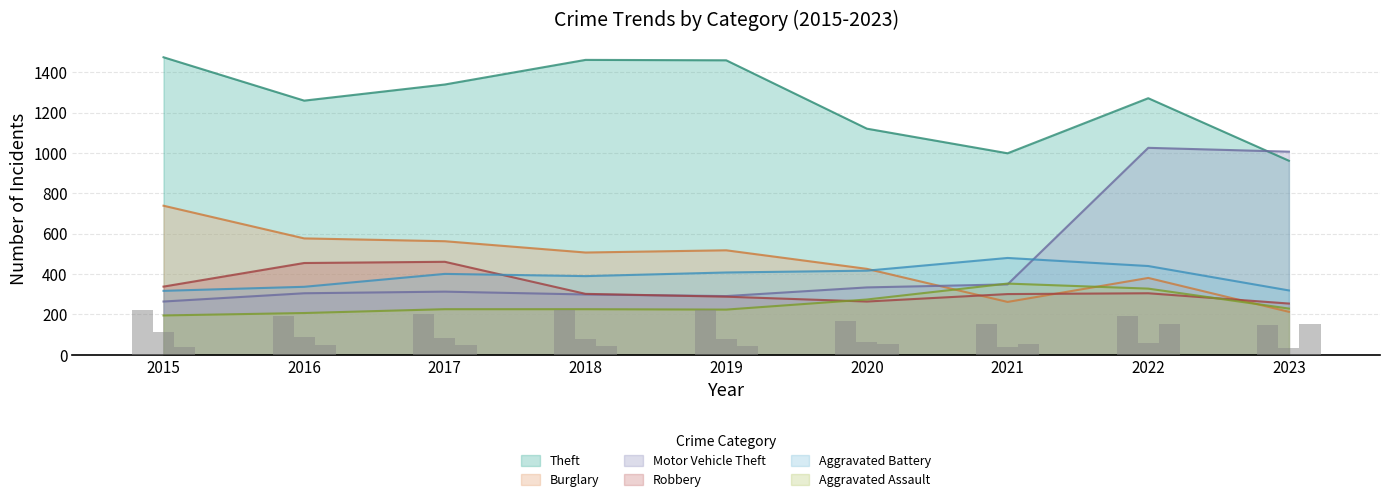

At which label does Aggravated Battery first exceed 400?

2019